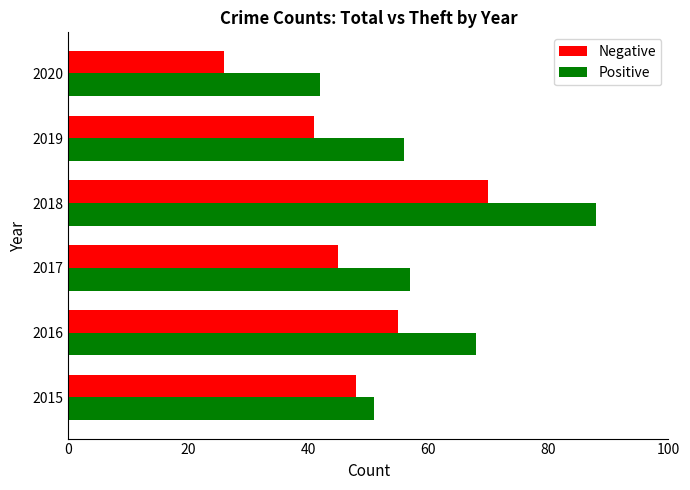

At which label is Positive closest to 65?

2016